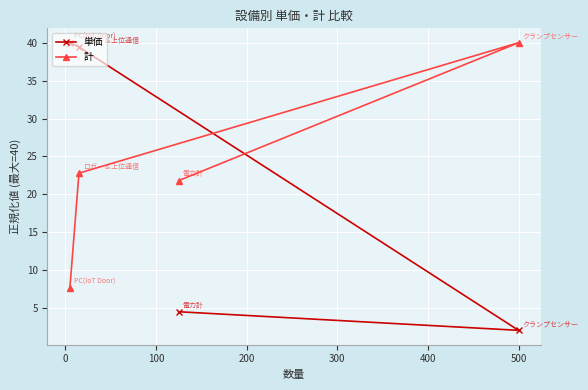

What is the lowest value of the 計 series?

7.7